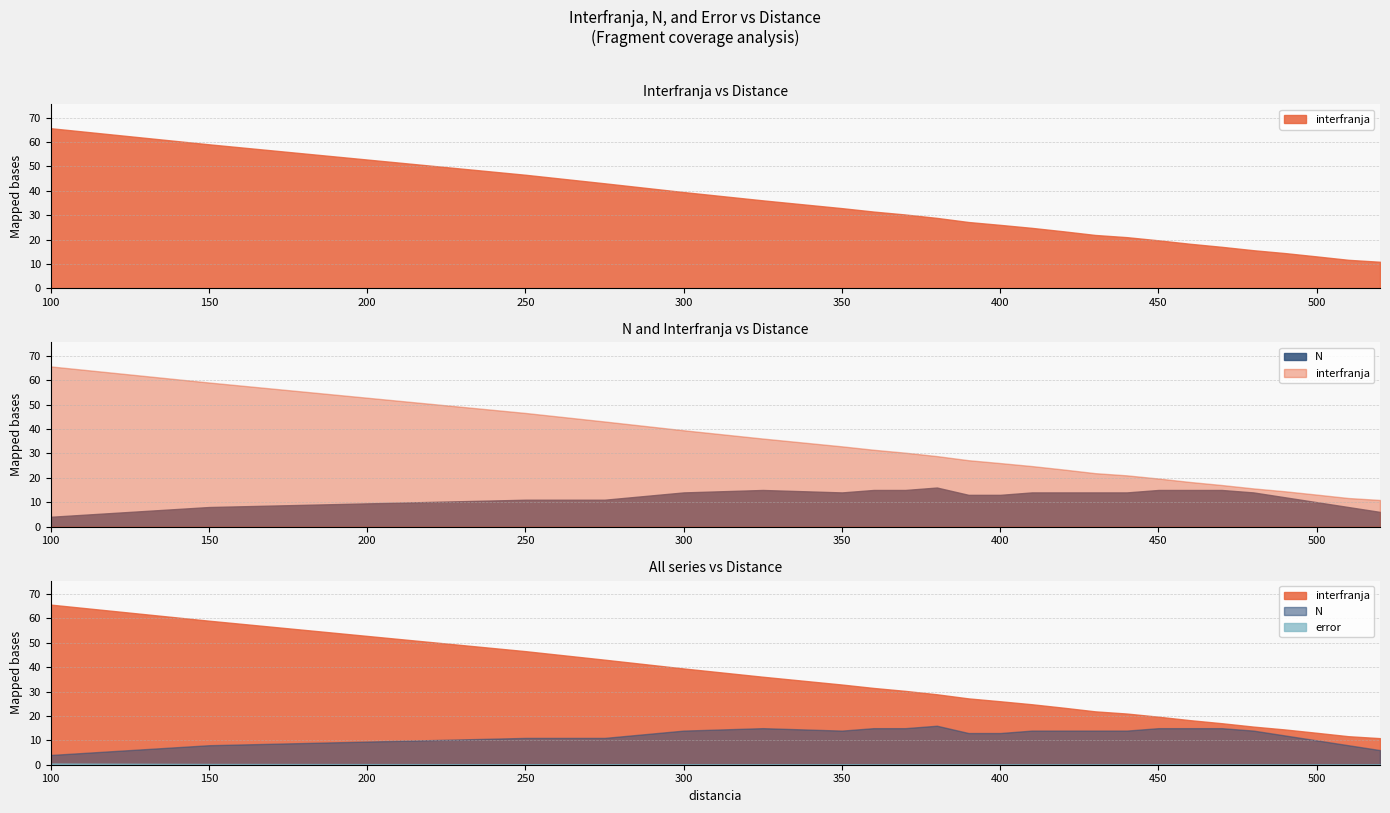

What is the spread (max minus min) of values at 520?

10.8